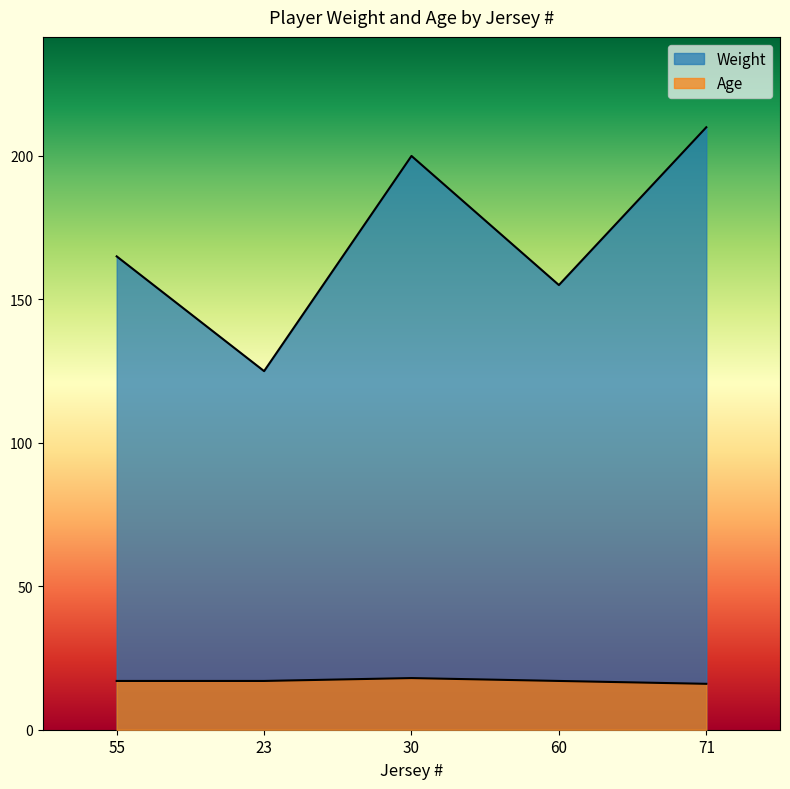

True or false: Weight and Age cross at least once.

False